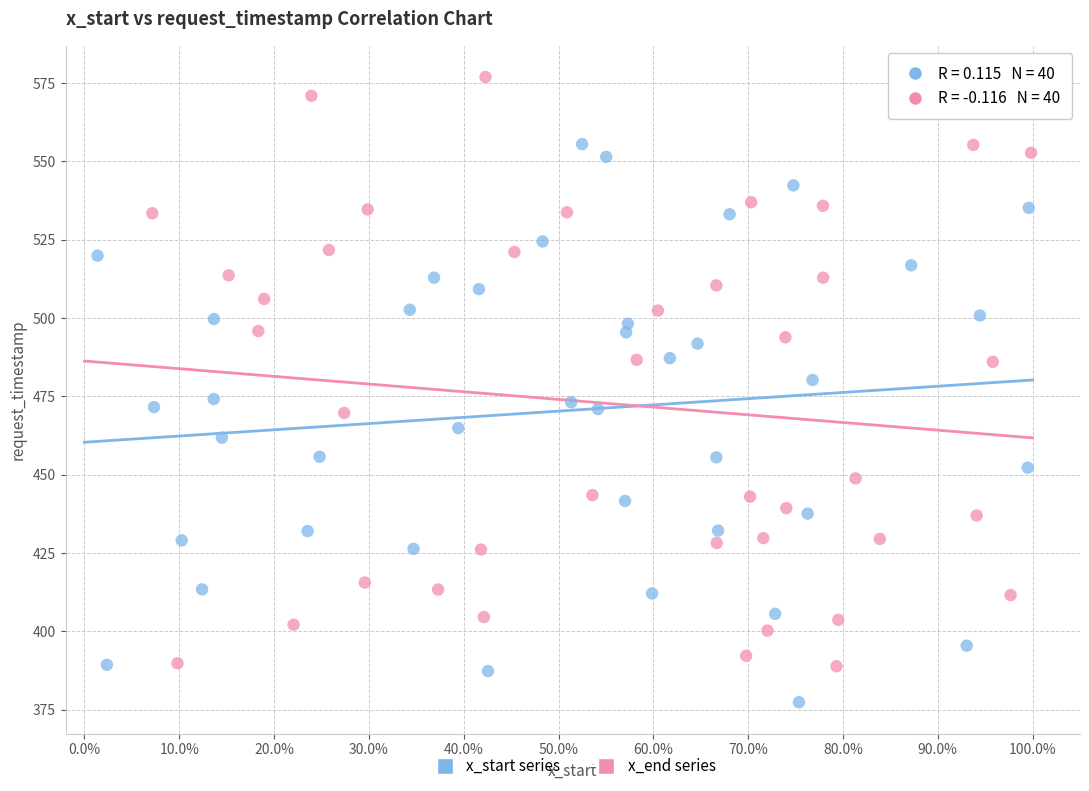

Which series has the largest Y range (max minus min)?

x_end series